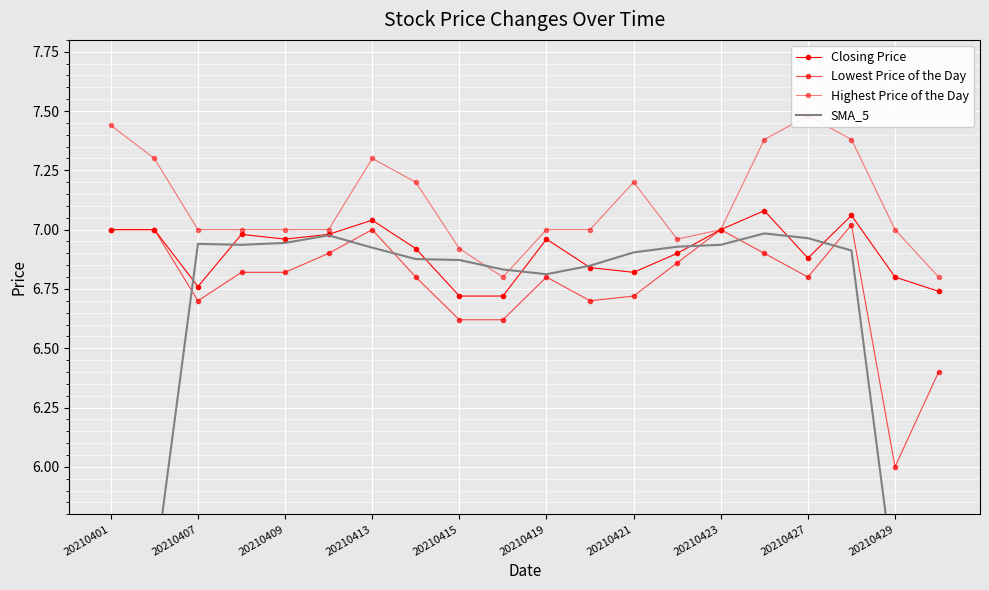

Rank the series by their average value, from highest to lowest.

Highest Price of the Day, Closing Price, Lowest Price of the Day, SMA_5